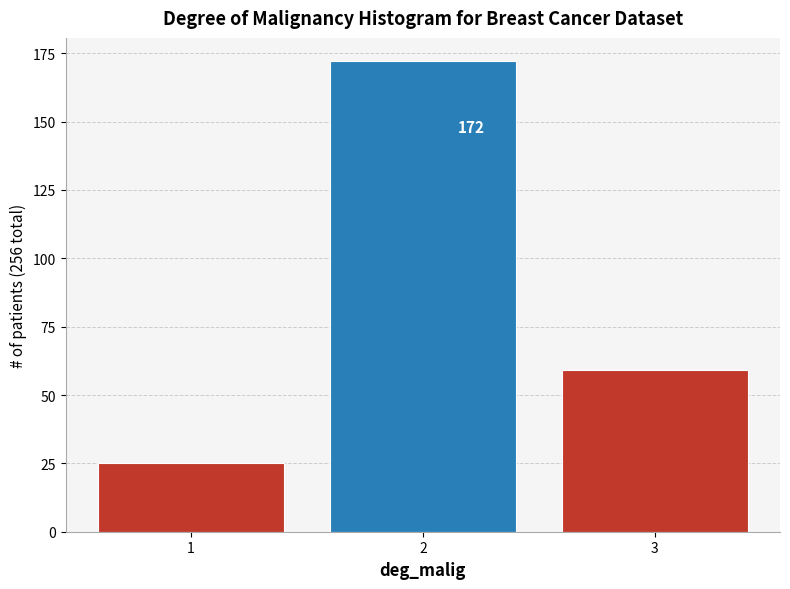

Reading left to right, list all the values displayed in this chart.

1=25	2=172	3=59